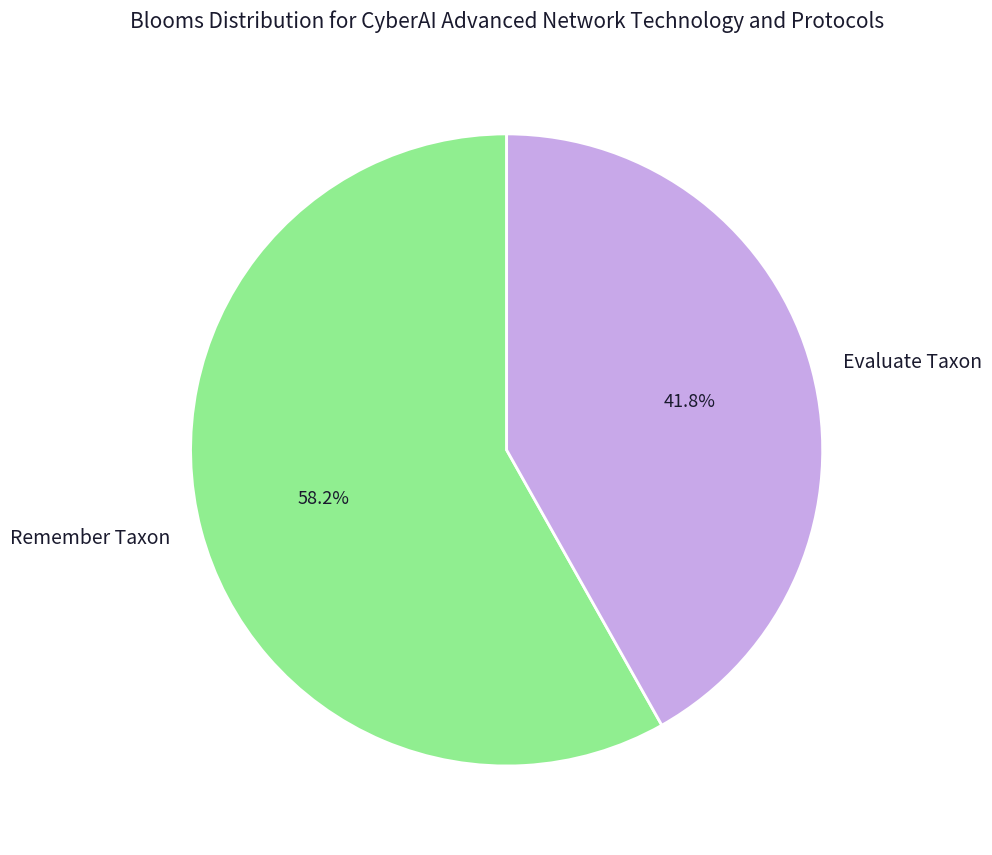

What is the total percentage of Evaluate Taxon and Remember Taxon?

100.0%